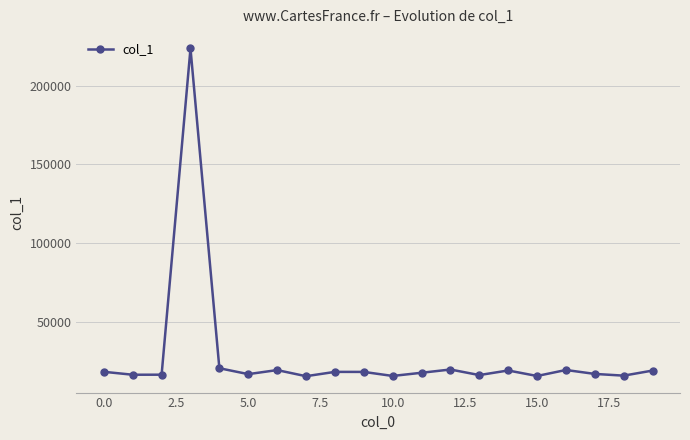

What is the difference between the second highest and minimum values?

5062